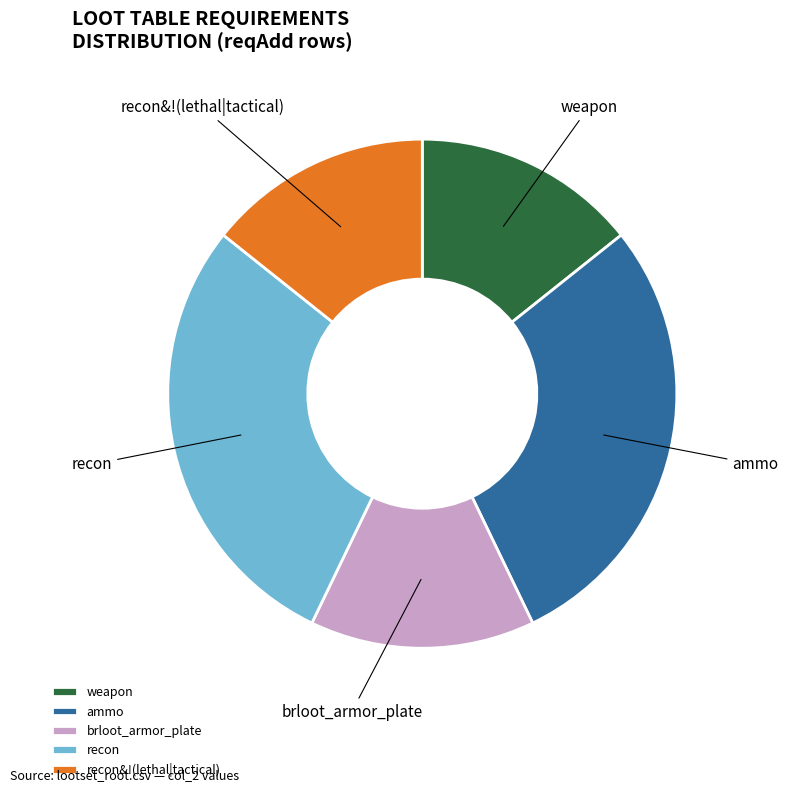

What is the ratio of the value at ammo to the value at recon?

1.0